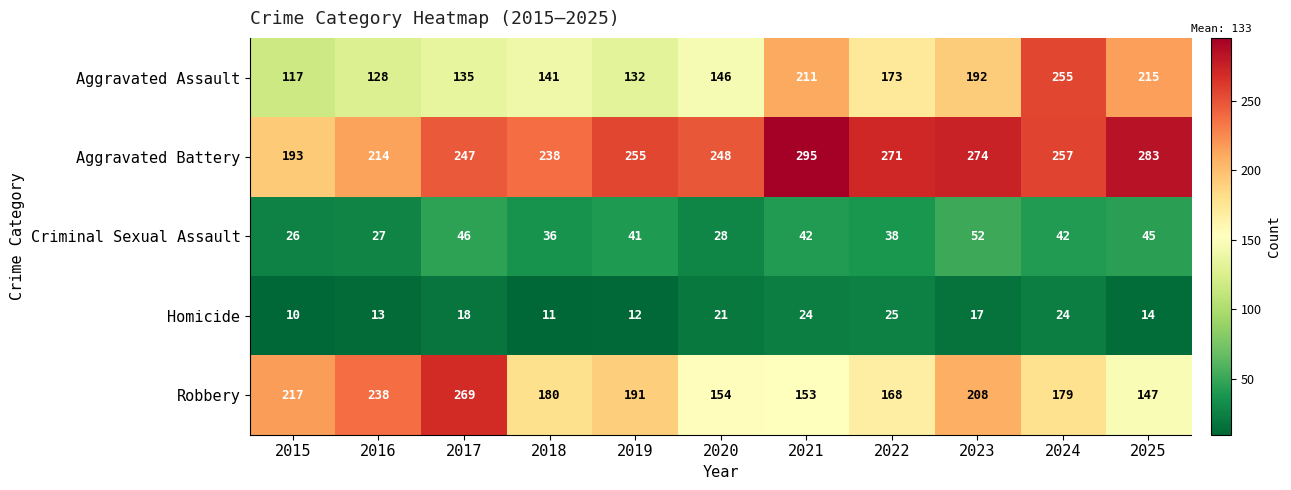

At which label is Criminal Sexual Assault closest to 39?

2022